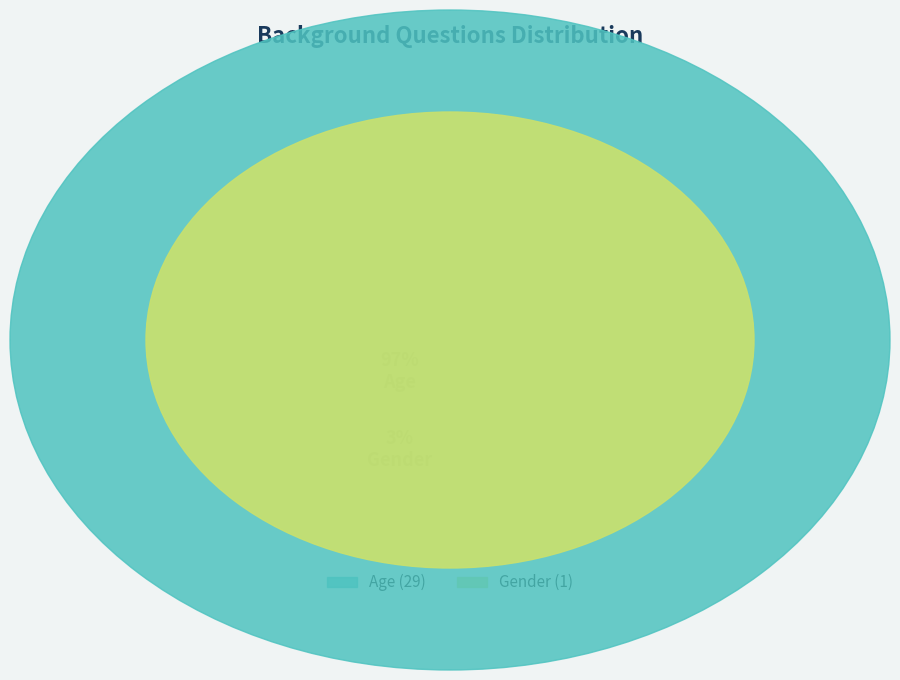

How many segments does this pie chart have?

2